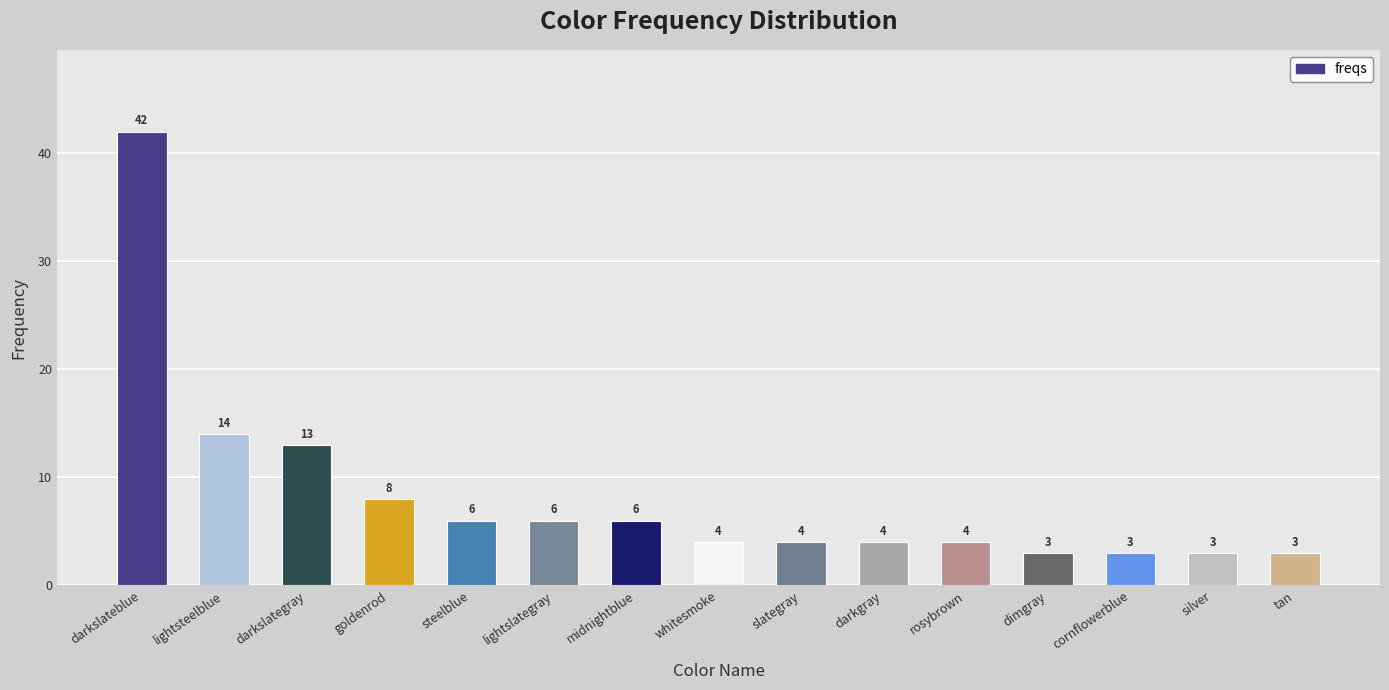

Reading left to right, what are all the values shown in this chart?

42	14	13	8	6	6	6	4	4	4	4	3	3	3	3